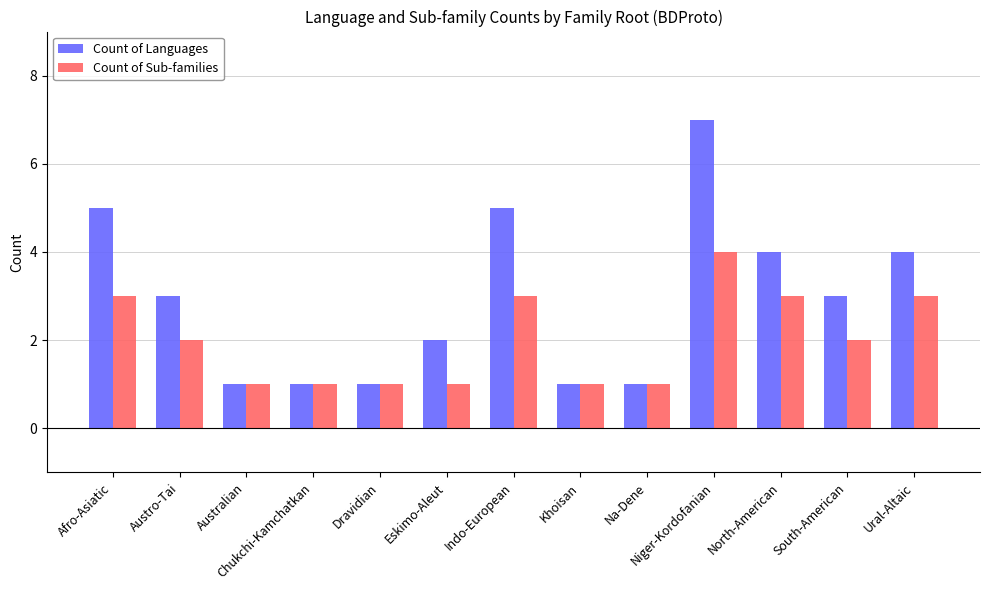

What value does the Count of Languages series have at South-American?

3